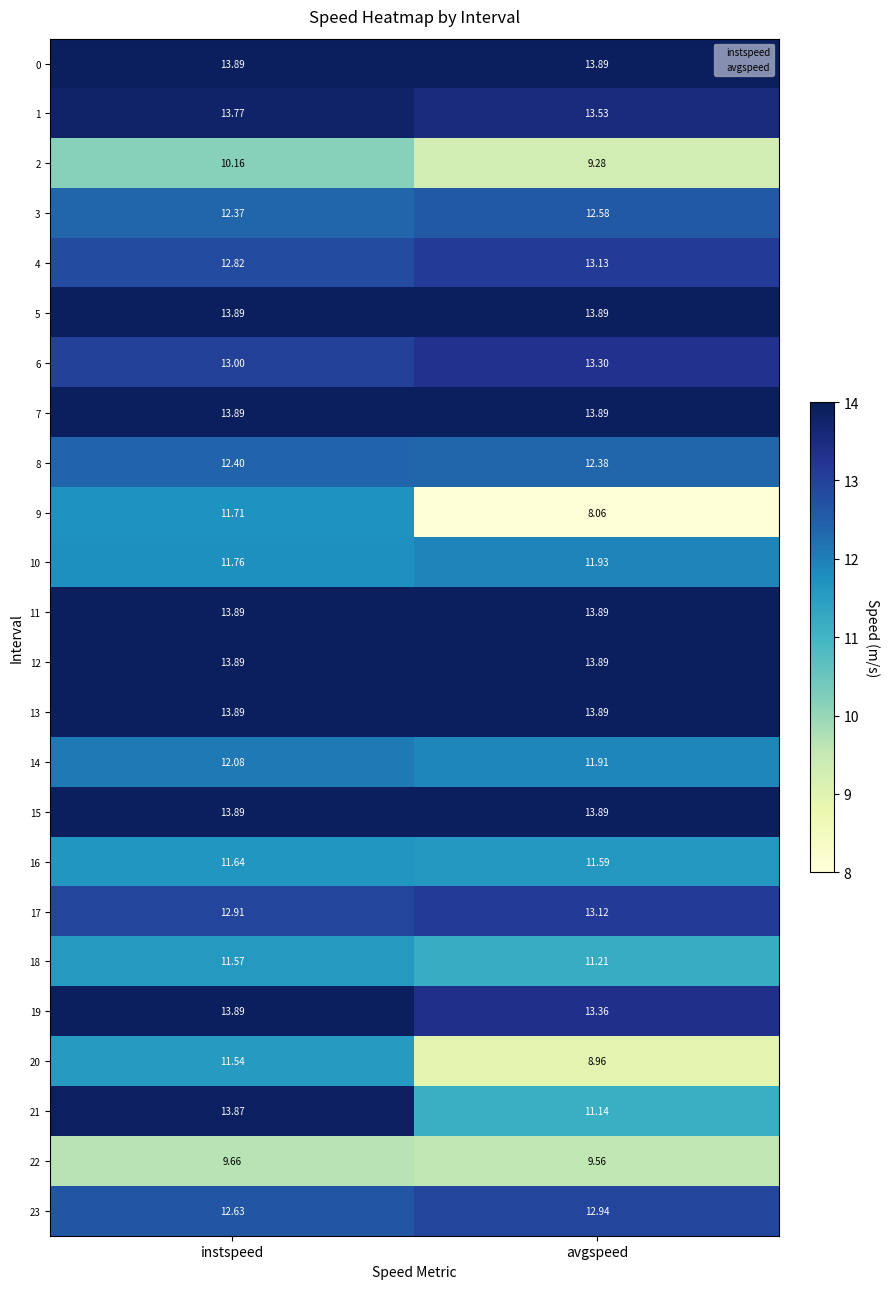

Rank the categories by 18 value from lowest to highest.

avgspeed, instspeed